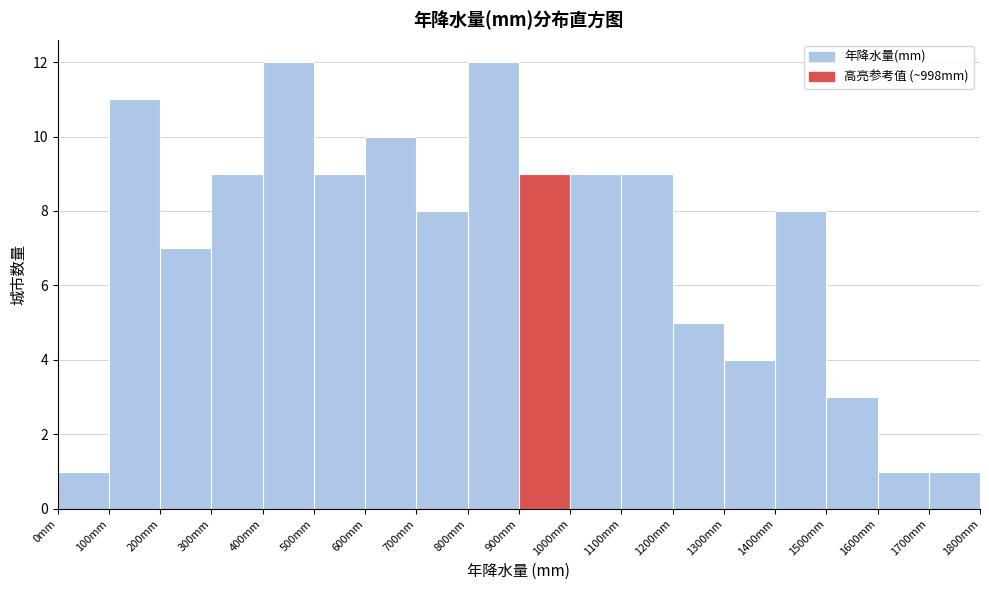

Reading left to right, list every bar in this chart as the range it spans on the x-axis followed by its height. The values are not printed on the chart, so give them approximately, as read against the axis.

0 to 100: 1
100 to 200: 11
200 to 300: 7
300 to 400: 9
400 to 500: 12
500 to 600: 9
600 to 700: 10
700 to 800: 8
800 to 900: 12
900 to 1000: 9
1000 to 1100: 9
1100 to 1200: 9
1200 to 1300: 5
1300 to 1400: 4
1400 to 1500: 8
1500 to 1600: 3
1600 to 1700: 1
1700 to 1800: 1